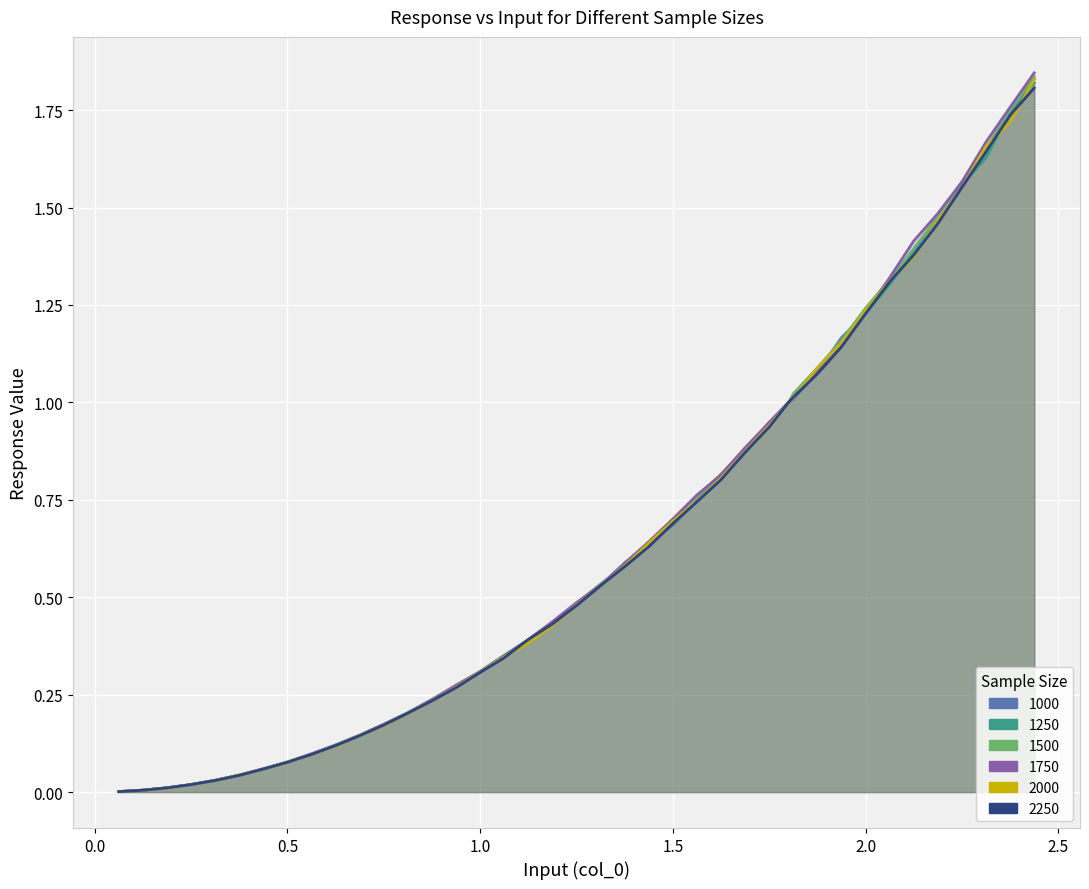

True or false: 2250 has a value of 1.1 at 1.875.

True